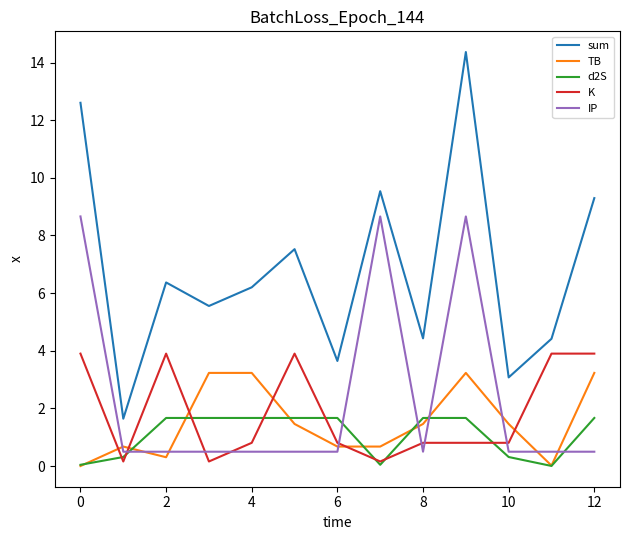

Rank the series by their maximum value, from lowest to highest.

d2S, TB, K, IP, sum